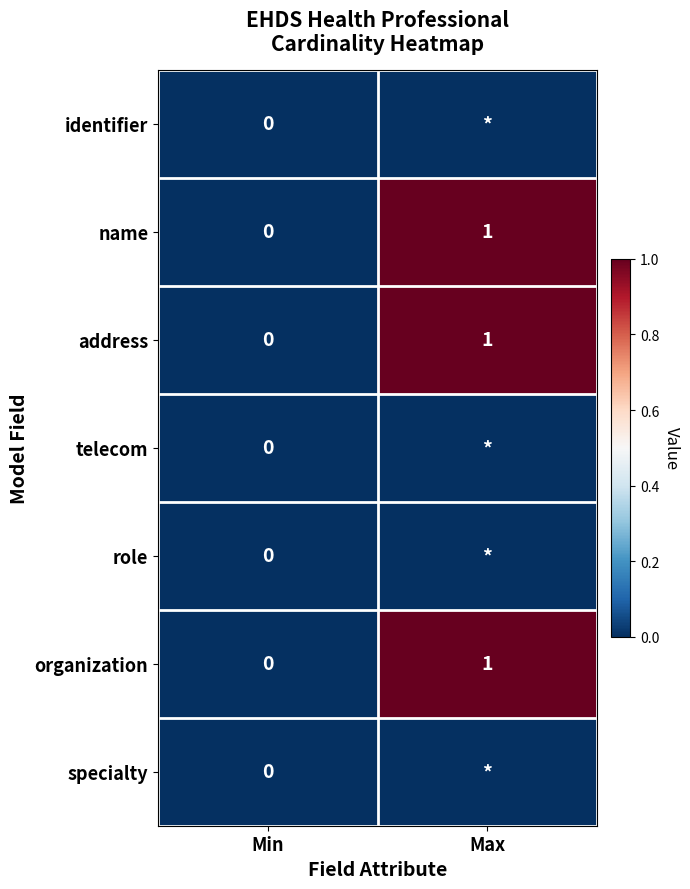

What is the difference between the maximum and minimum values in the address series?

1